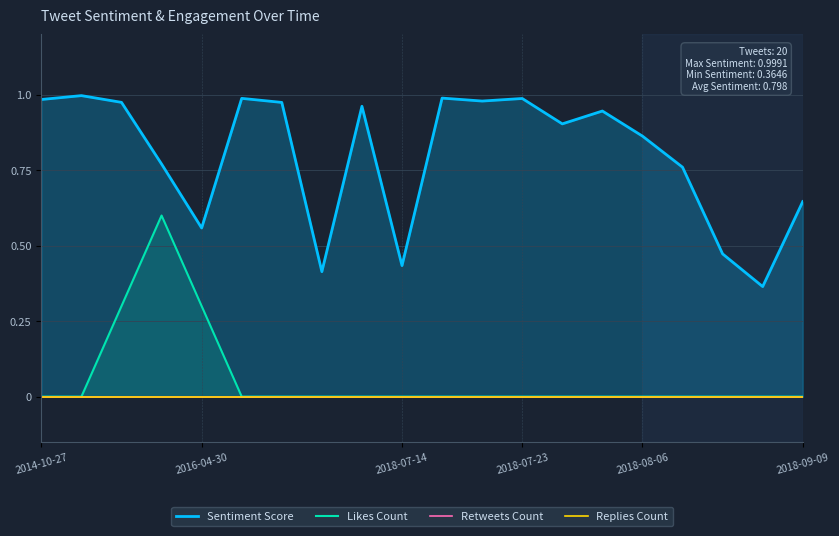

What are all the series names shown in the legend?

Sentiment Score, Likes Count, Retweets Count, Replies Count